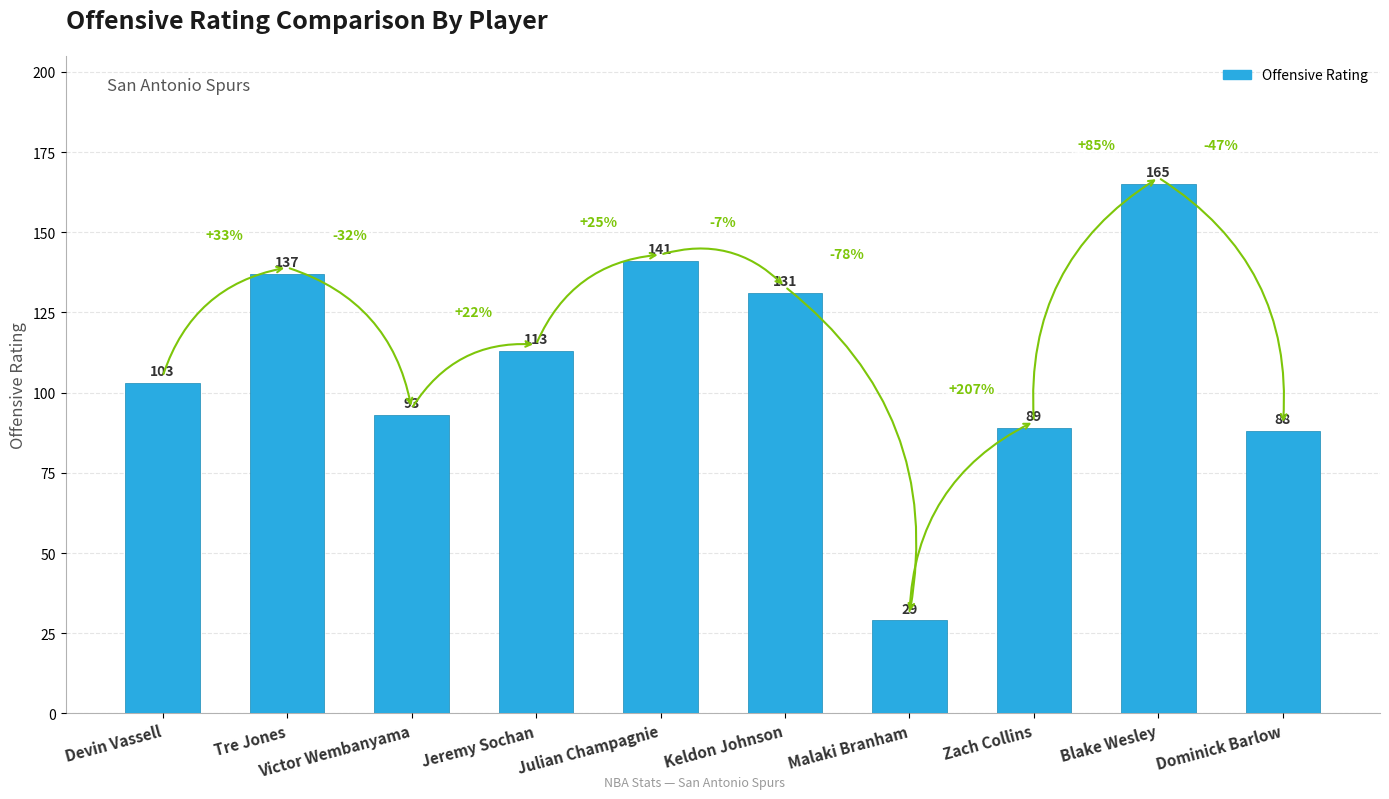

What is the sum of all values?

1089